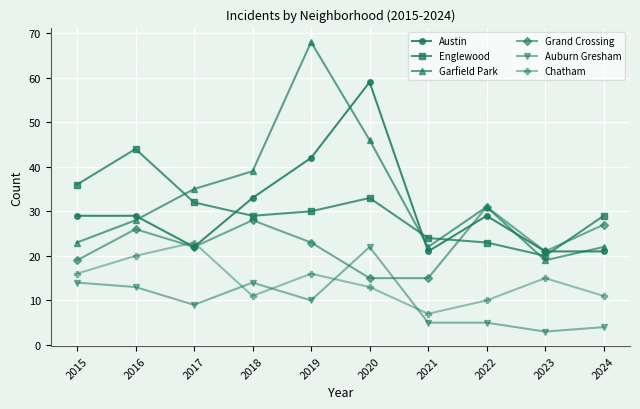

What is the difference between the second highest and second lowest values in the Englewood series?

13